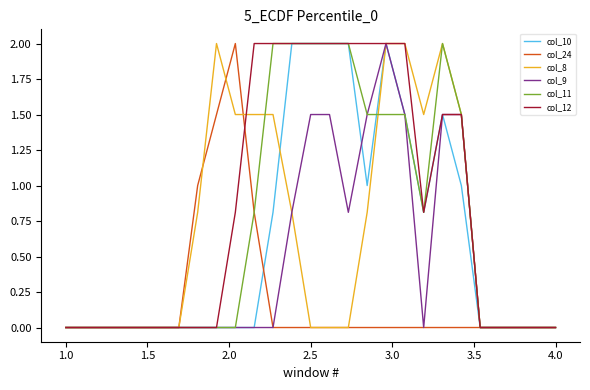

How many lines are shown in the chart?

6